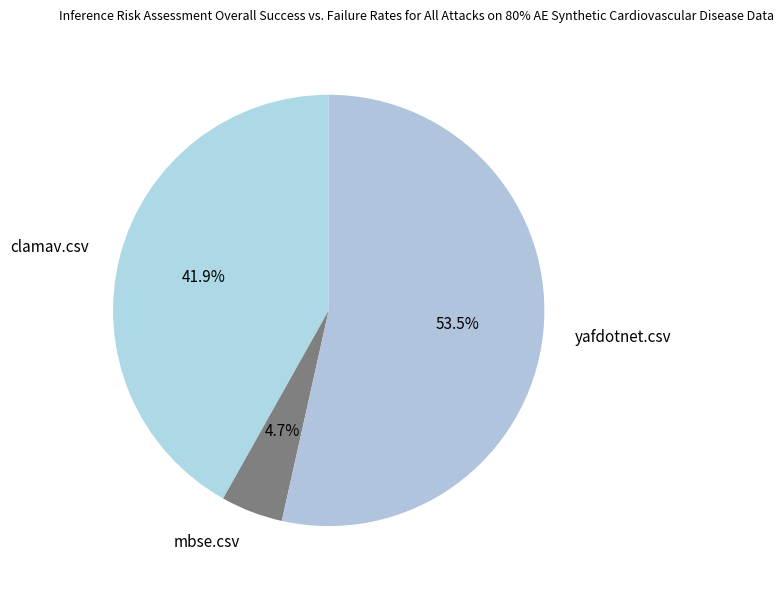

The yafdotnet.csv slice represents 45% of the pie. True or false?

False